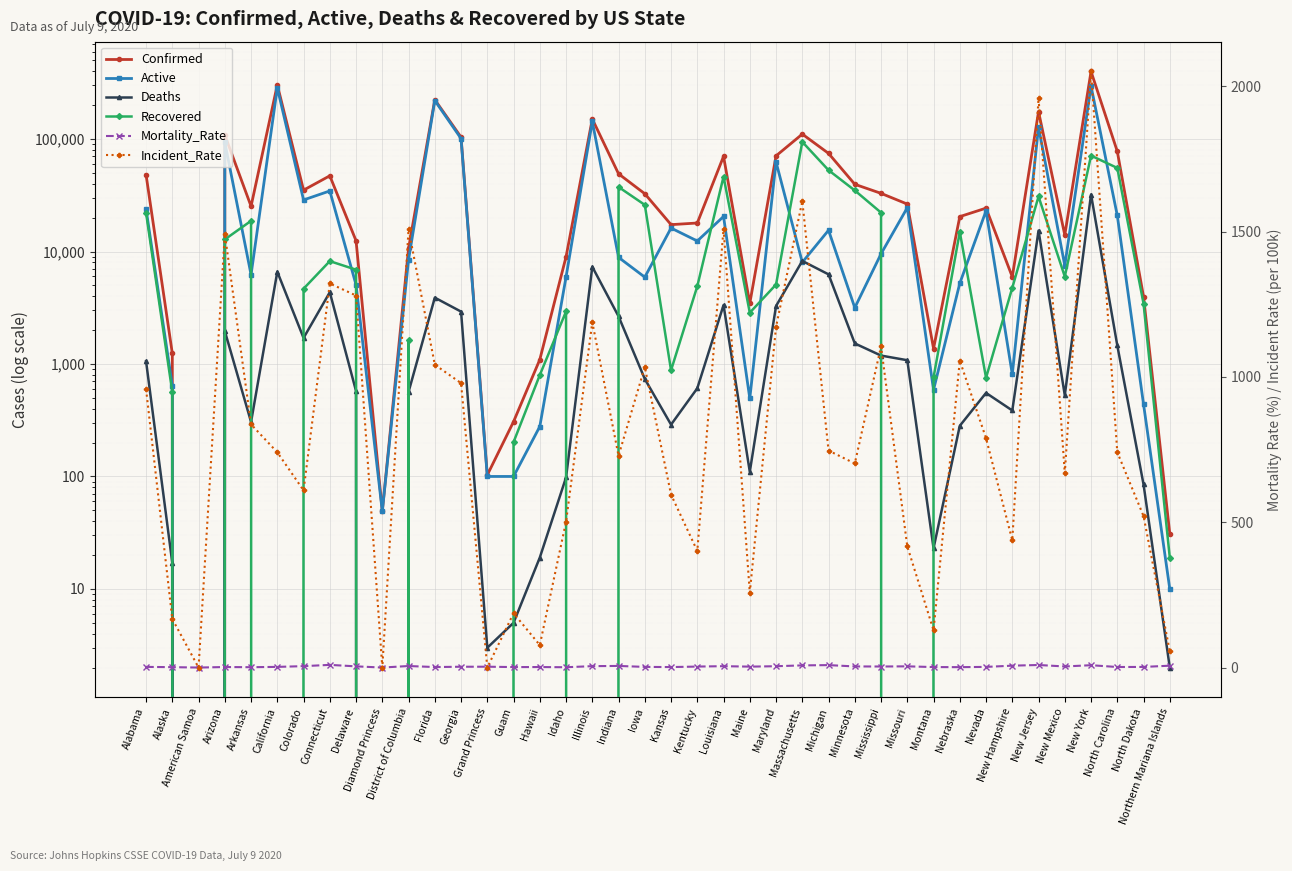

How many data points in Recovered are above 4758?

19